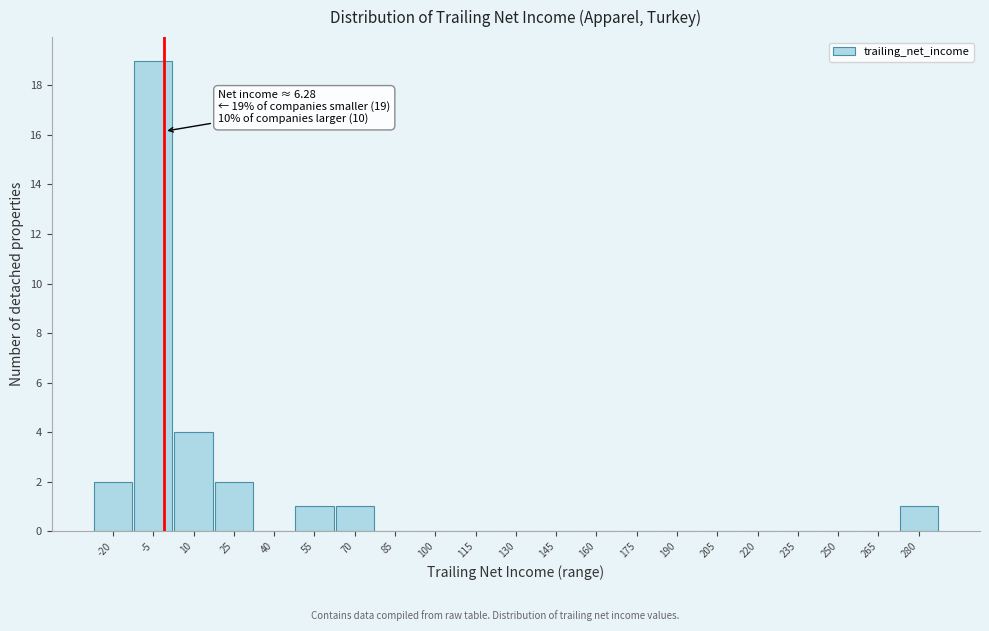

Reading right to left, transcribe all the data shown in this chart.

280=1	265=0	250=0	235=0	220=0	205=0	190=0	175=0	160=0	145=0	130=0	115=0	100=0	85=0	70=1	55=1	40=0	25=2	10=4	-5=19	-20=2